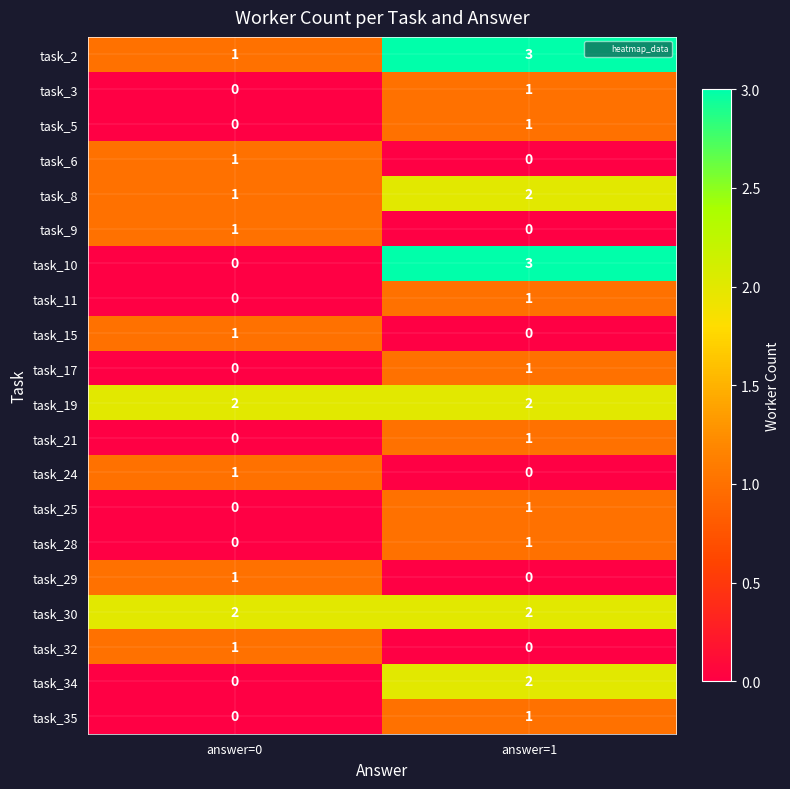

At which category is the sum across all series the highest?

answer=1